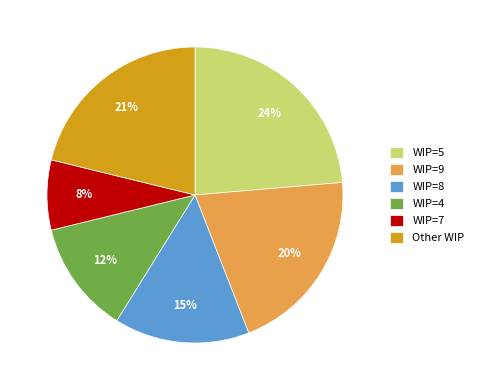

Is there any slice that represents more than half of the pie?

No